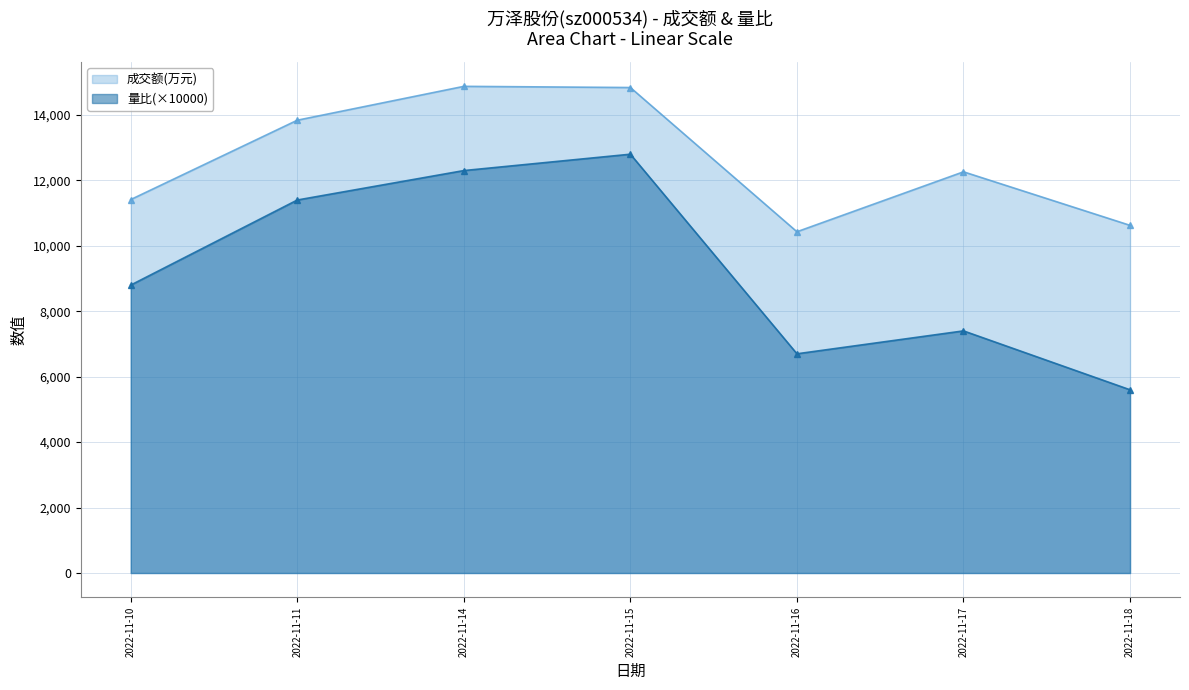

How many series are shown in this chart?

2